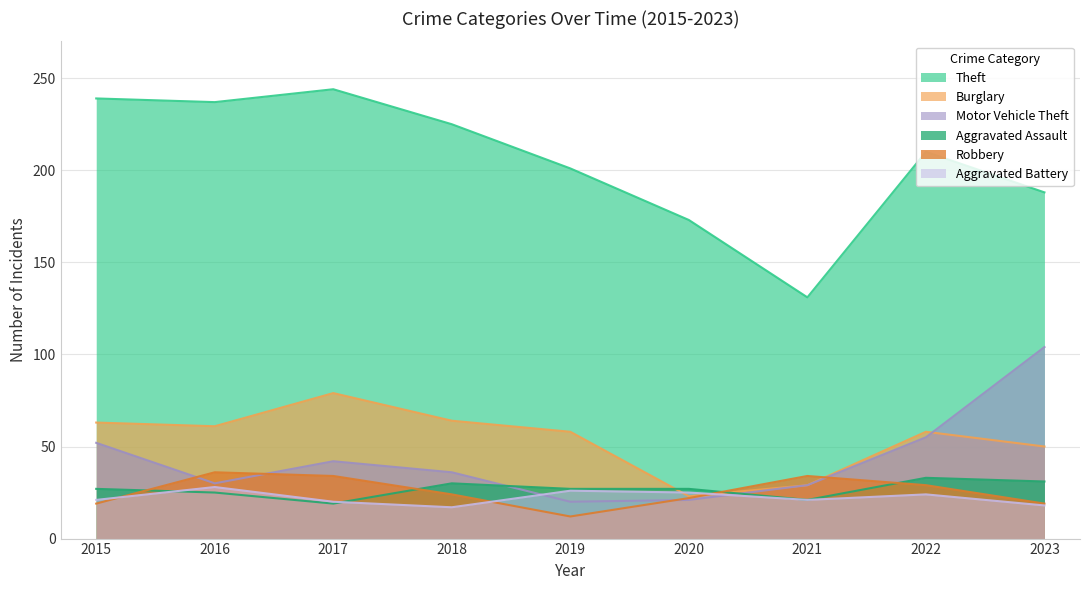

Does the chart display data point markers on the line(s)?

No